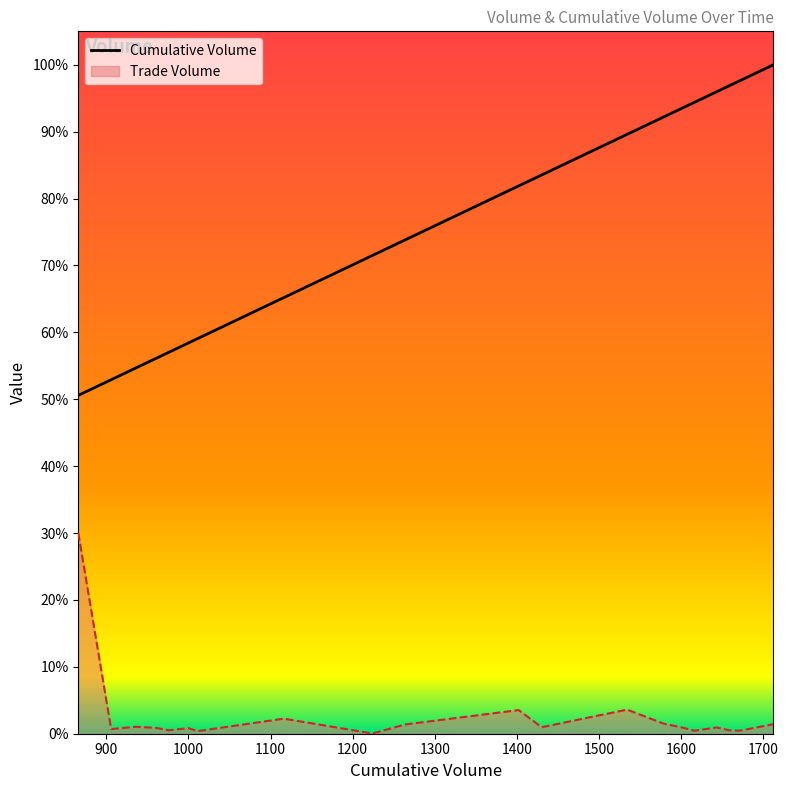

True or false: Trade Volume and Cumulative Volume intersect in this chart.

False